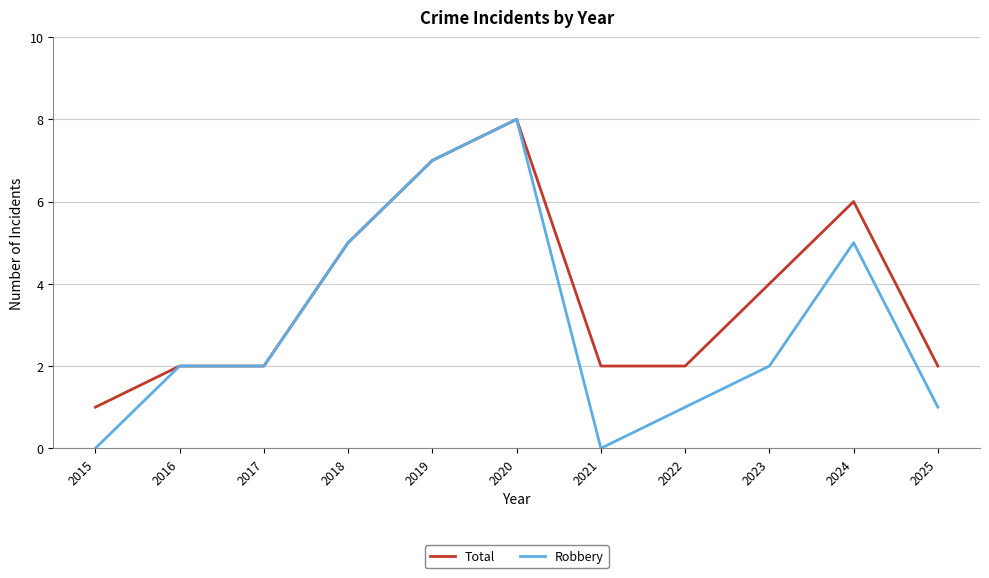

How many series are shown in this chart?

2